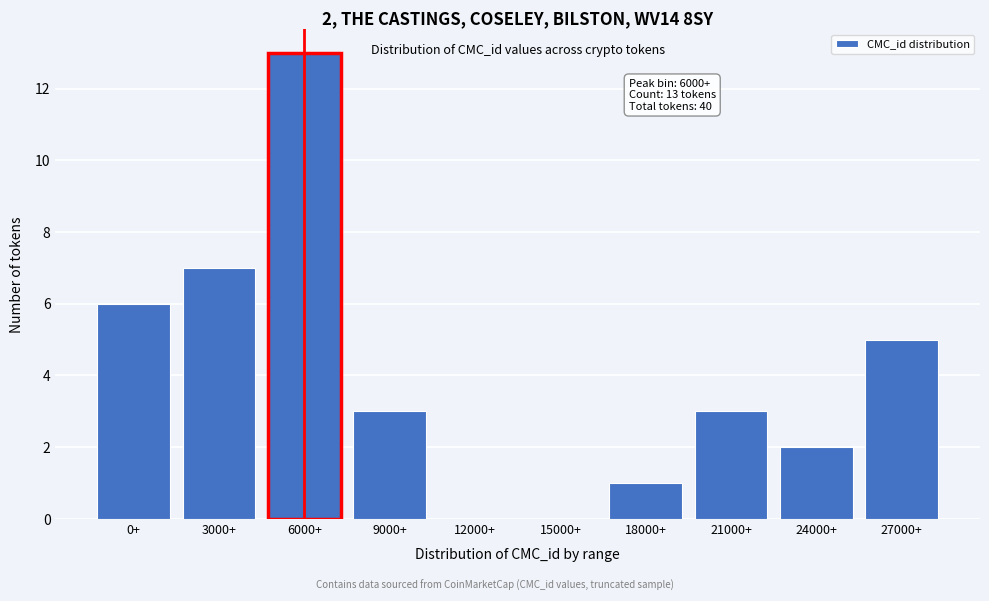

Reading left to right, transcribe all the data shown in this chart.

0+=6	3000+=7	6000+=13	9000+=3	12000+=0	15000+=0	18000+=1	21000+=3	24000+=2	27000+=5